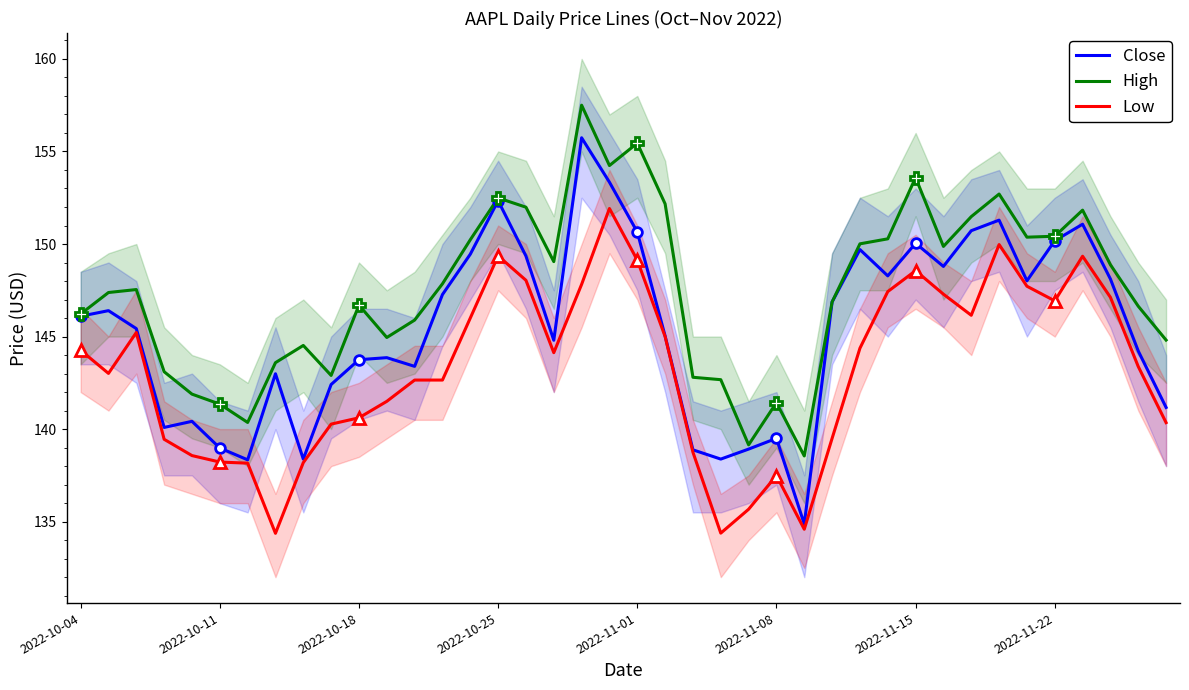

What are all the series names shown in the legend?

Close, High, Low